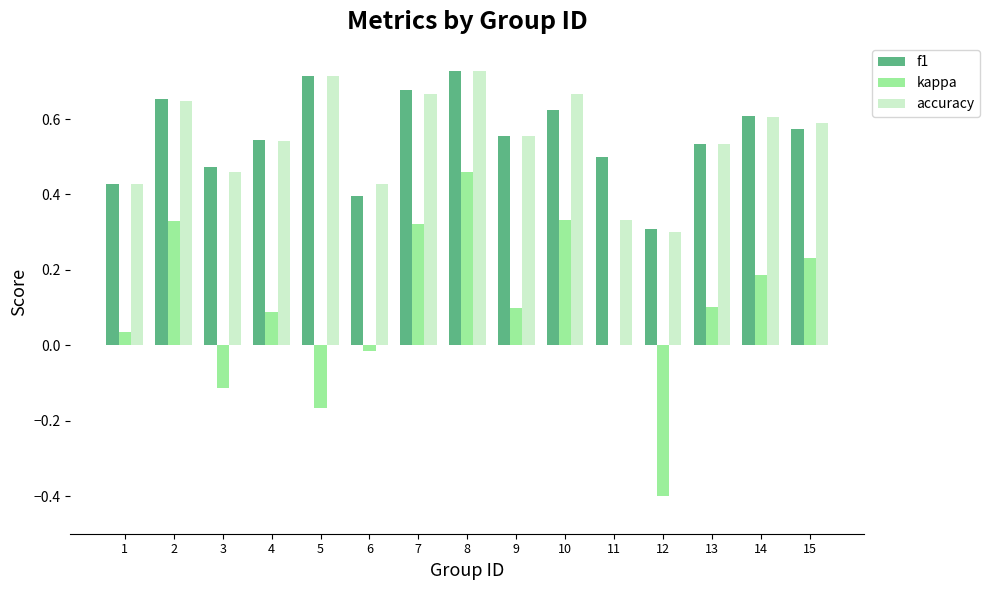

At which category is the sum across all series the highest?

8